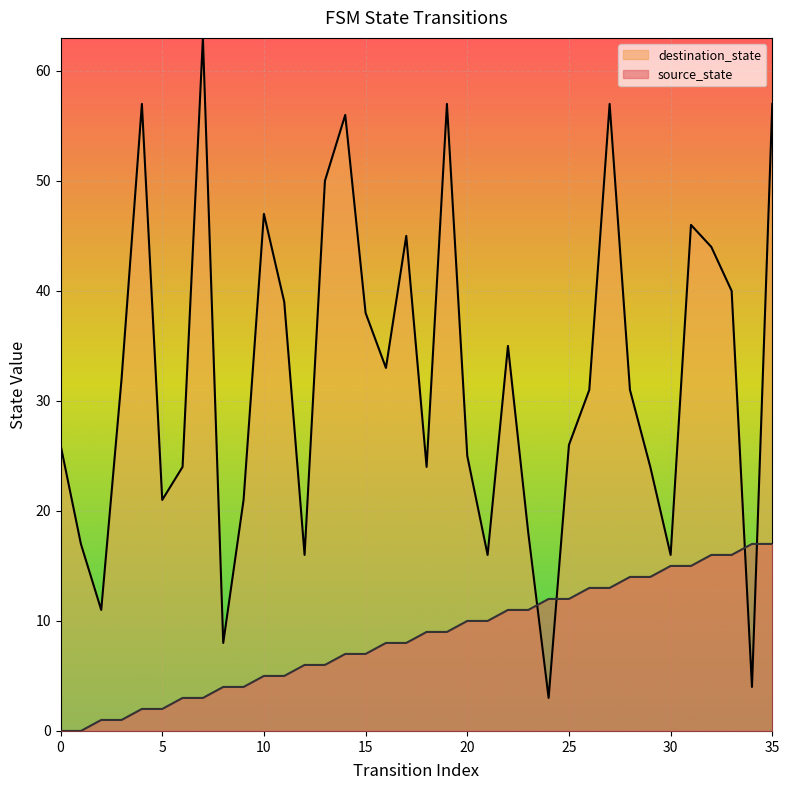

Reading right to left, what are all the values shown in this chart?

source_state: 35=17	34=17	33=16	32=16	31=15	30=15	29=14	28=14	27=13	26=13	25=12	24=12	23=11	22=11	21=10	20=10	19=9	18=9	17=8	16=8	15=7	14=7	13=6	12=6	11=5	10=5	9=4	8=4	7=3	6=3	5=2	4=2	3=1	2=1	1=0	0=0
destination_state: 35=57	34=4	33=40	32=44	31=46	30=16	29=24	28=31	27=57	26=31	25=26	24=3	23=18	22=35	21=16	20=25	19=57	18=24	17=45	16=33	15=38	14=56	13=50	12=16	11=39	10=47	9=21	8=8	7=63	6=24	5=21	4=57	3=32	2=11	1=17	0=26